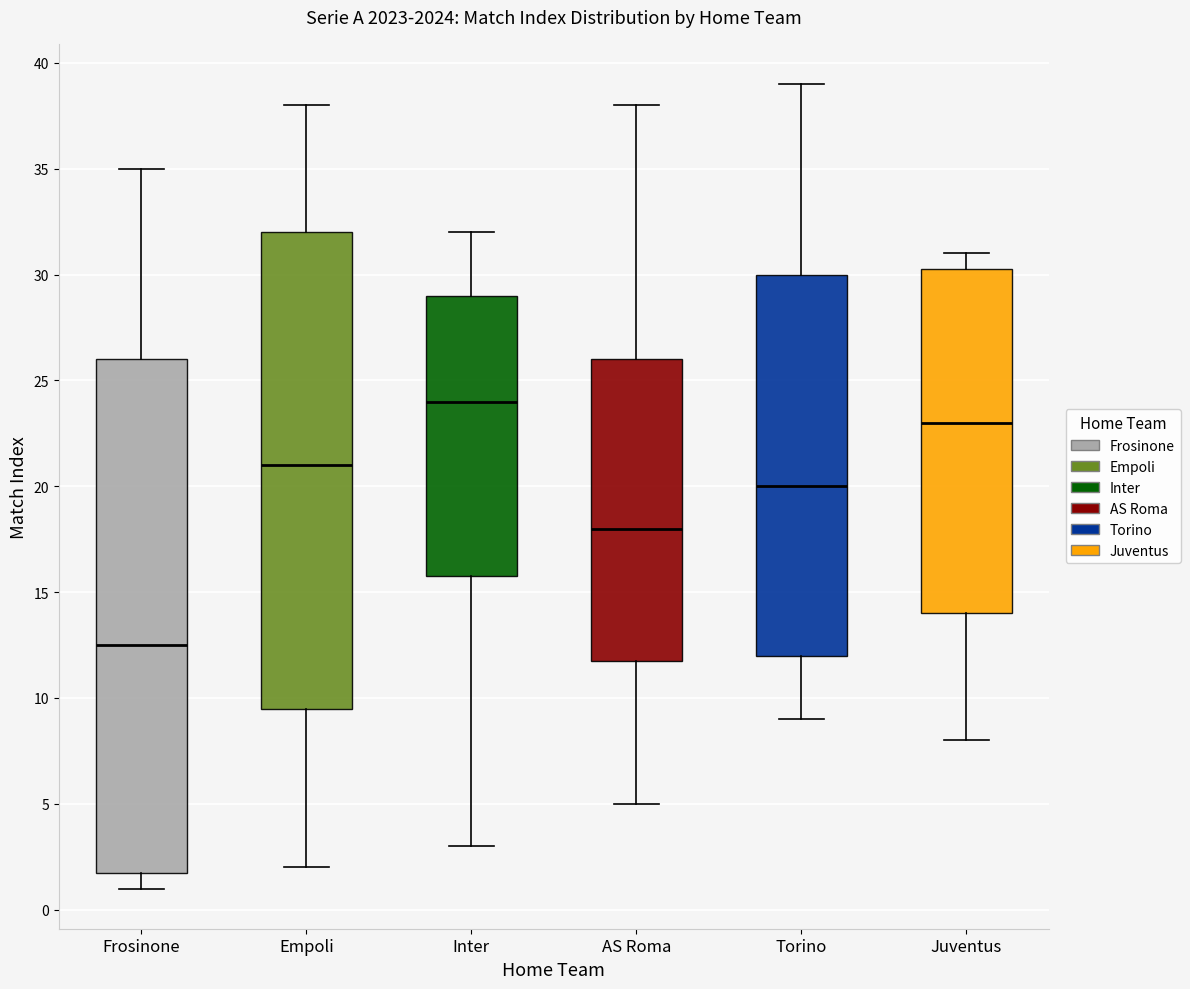

Comparing the boxes themselves (not the whiskers), which one is the tallest?

Frosinone